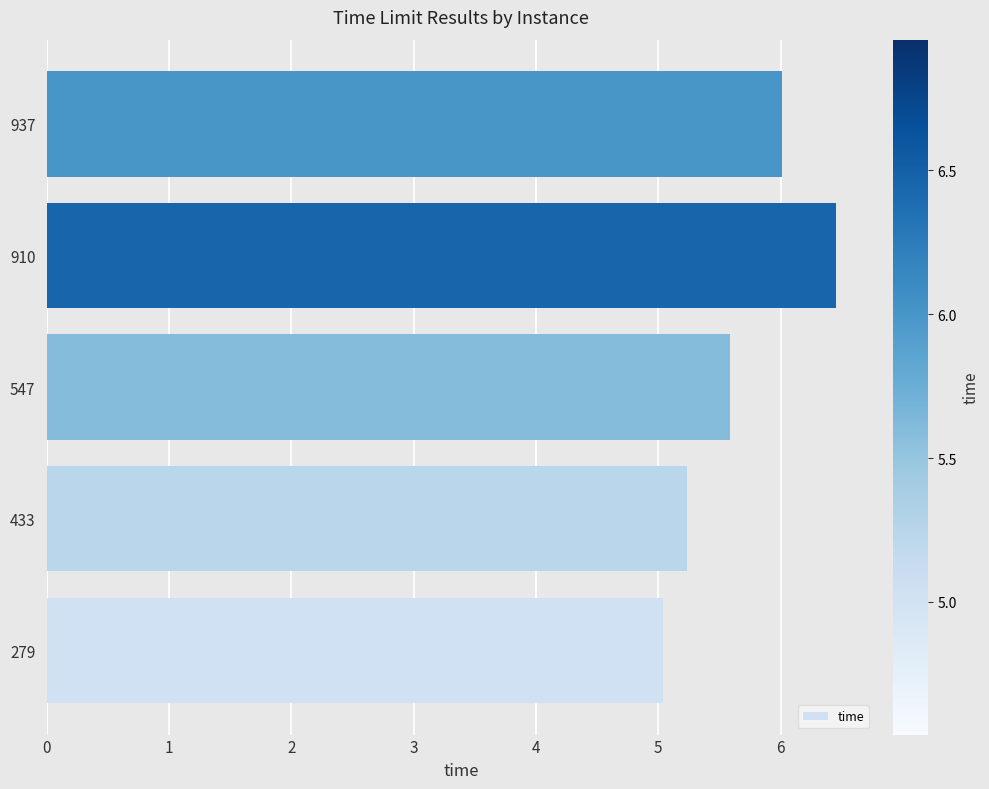

What is the average value?

5.7